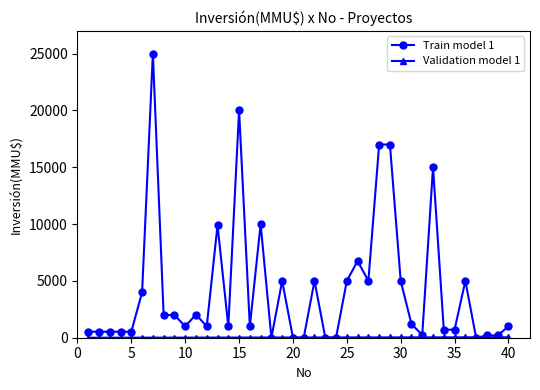

True or false: Train model 1 has more than 2 points higher than both neighbors.

True